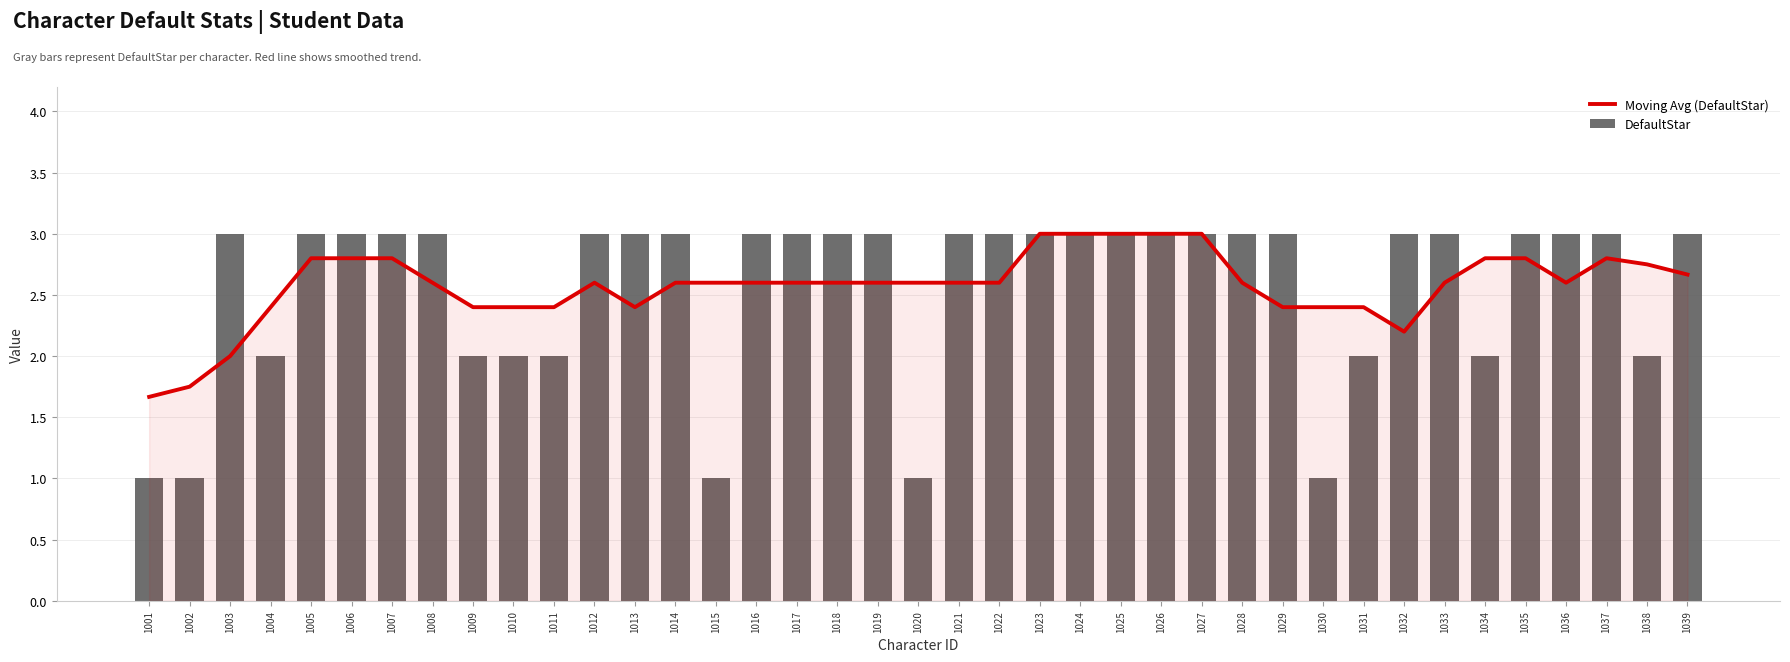

What is the total value across all series at 1004?

4.4